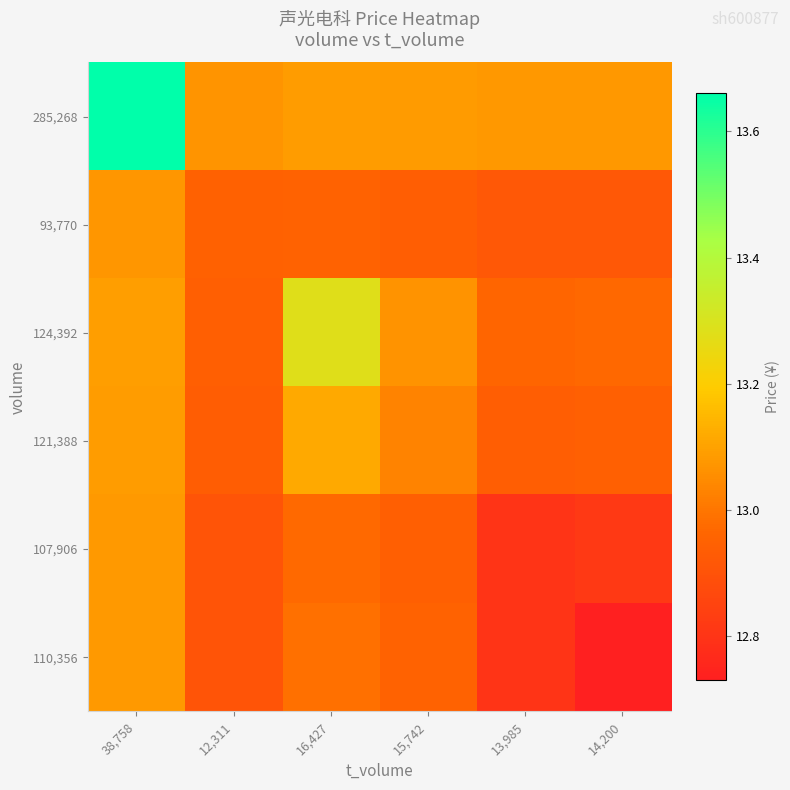

How many distinct data groups are displayed?

6